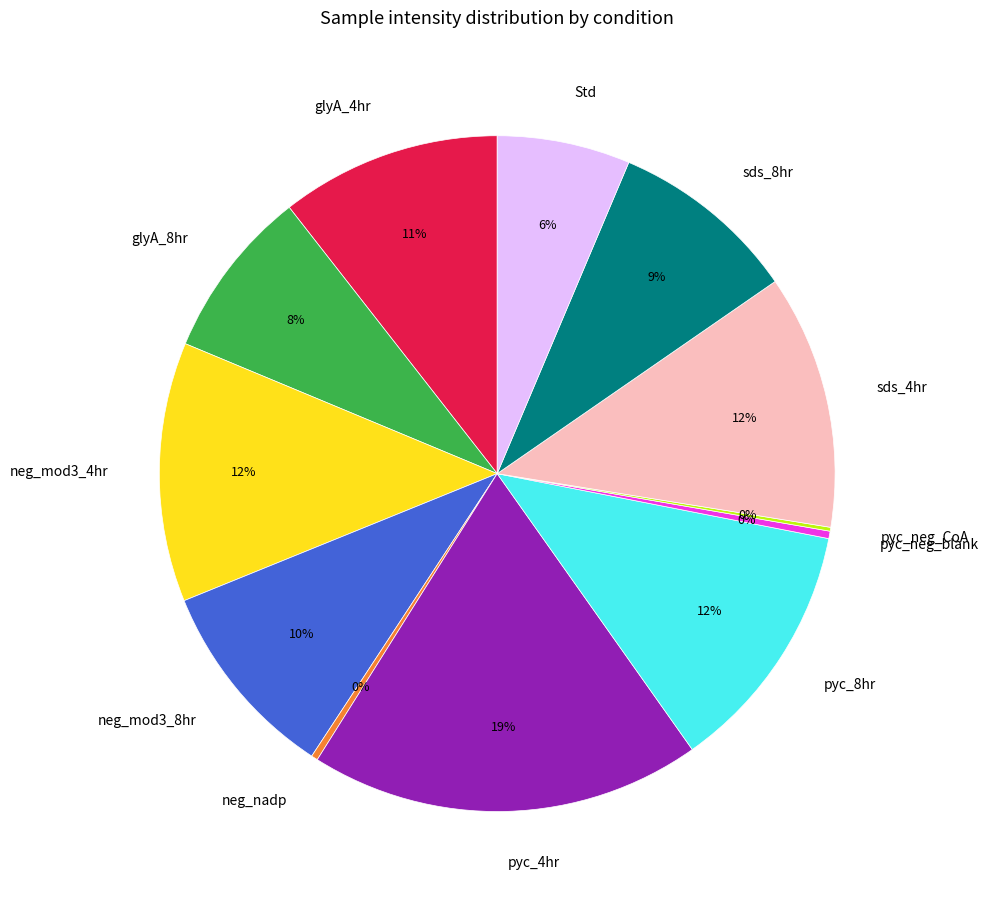

To the nearest percent, what is the difference between the largest and smallest slice percentages?

19%